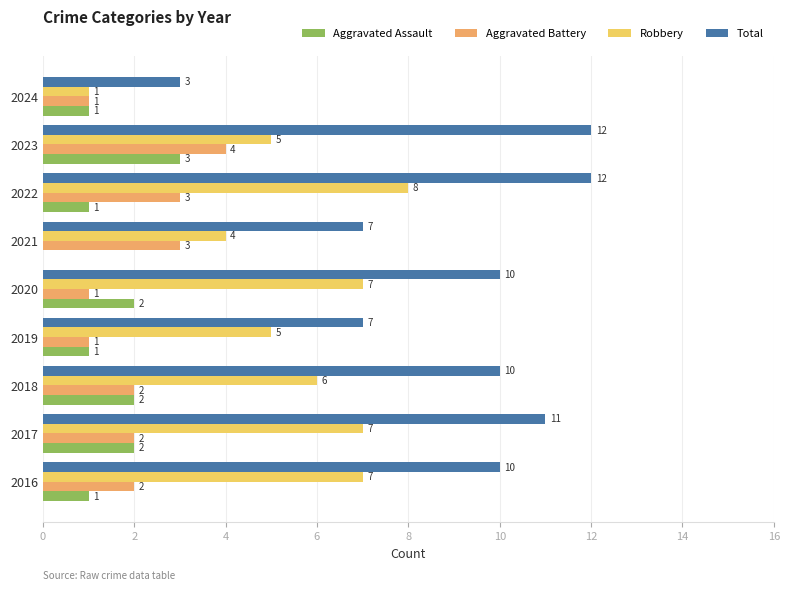

Between 2021 and 2022, which series saw the biggest shift?

Total